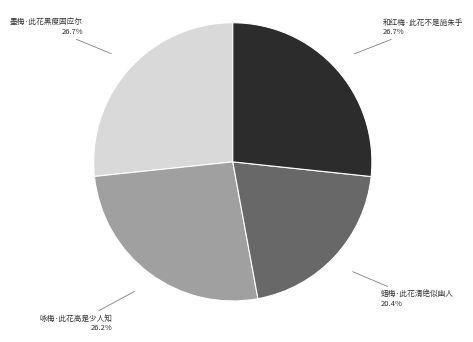

The 咏梅·此花高是少人知 slice represents 26% of the pie. True or false?

True